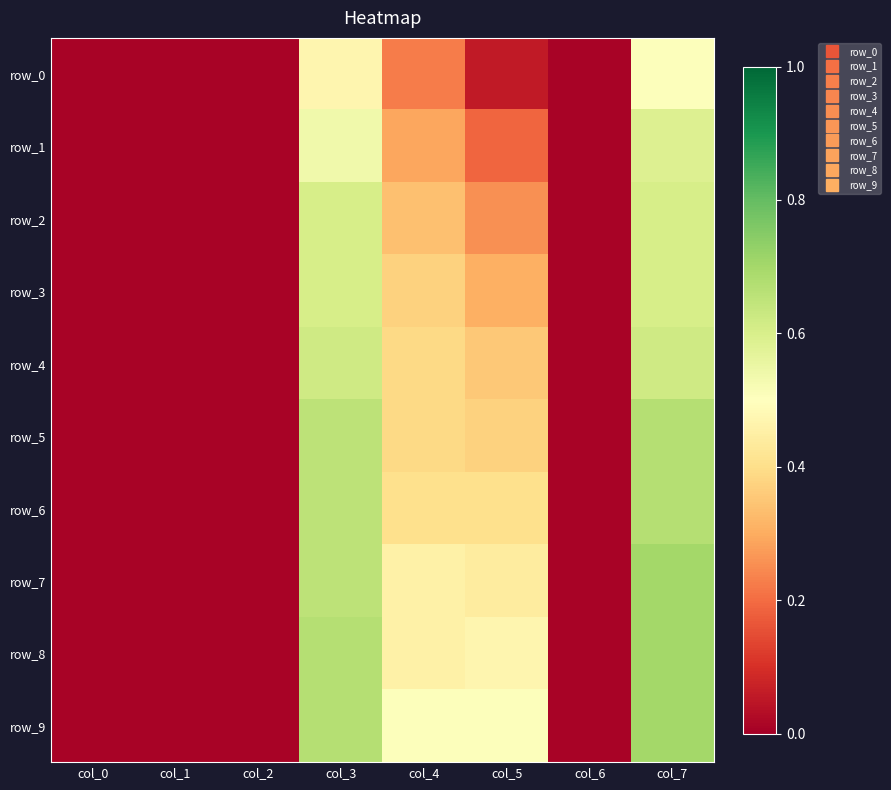

Is it true that row_4 equals 0.0 at col_6?

True